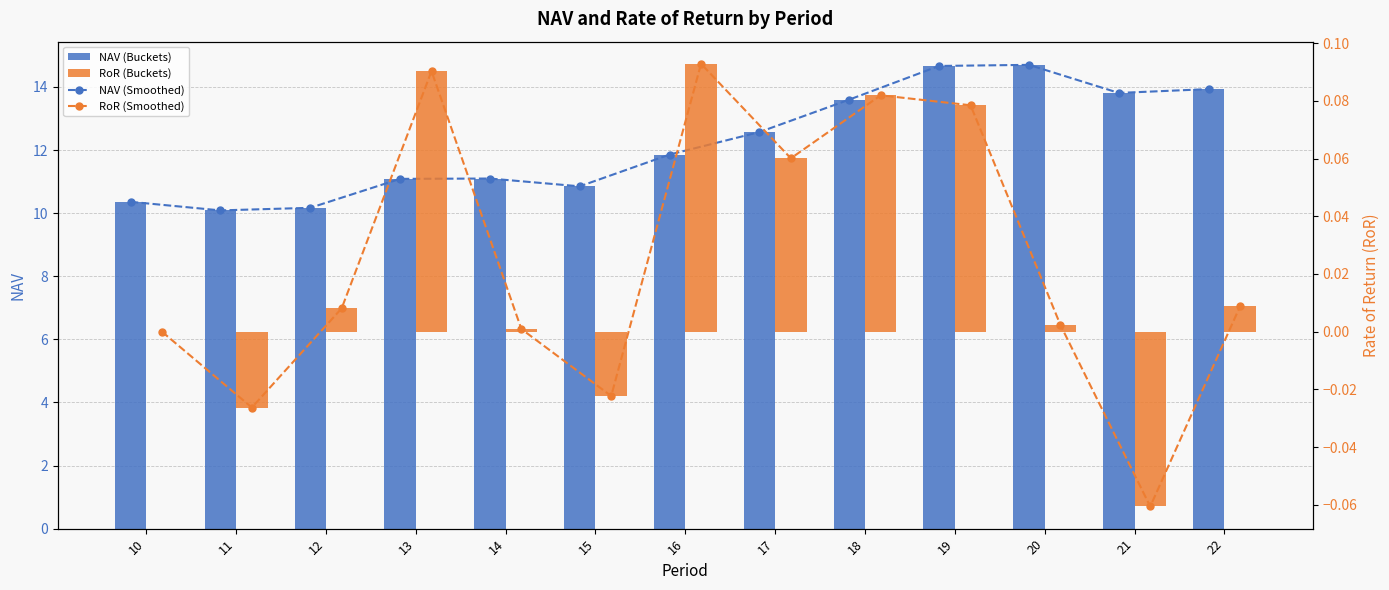

Which series changed the most between 10 and 22?

NAV (Smoothed)